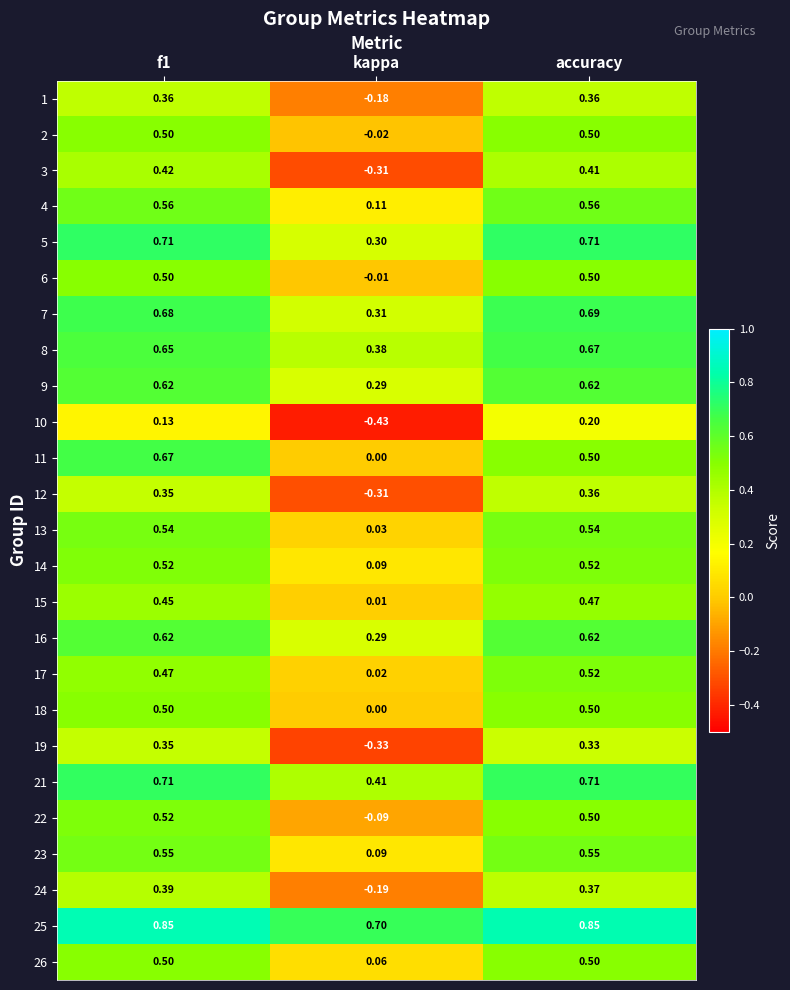

At which category does the chart reach its minimum across all series?

kappa